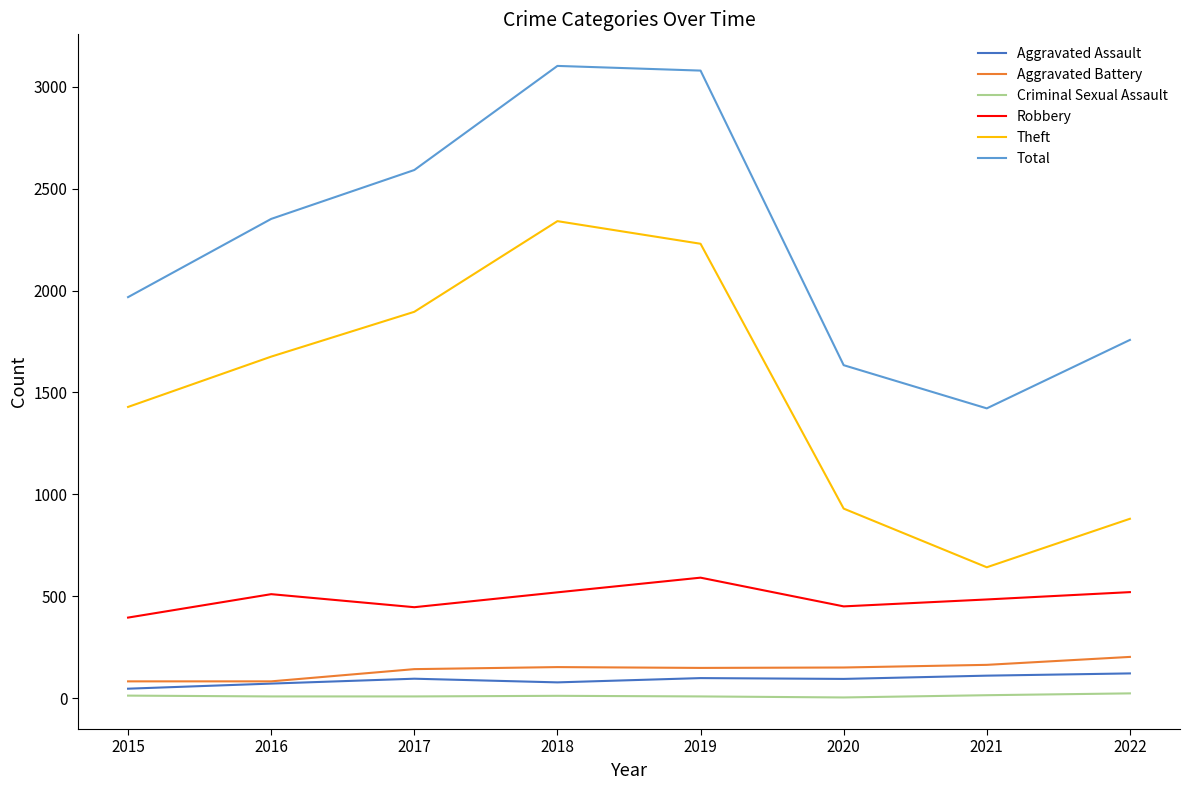

What is the difference between the highest and lowest values at 2017?

2584